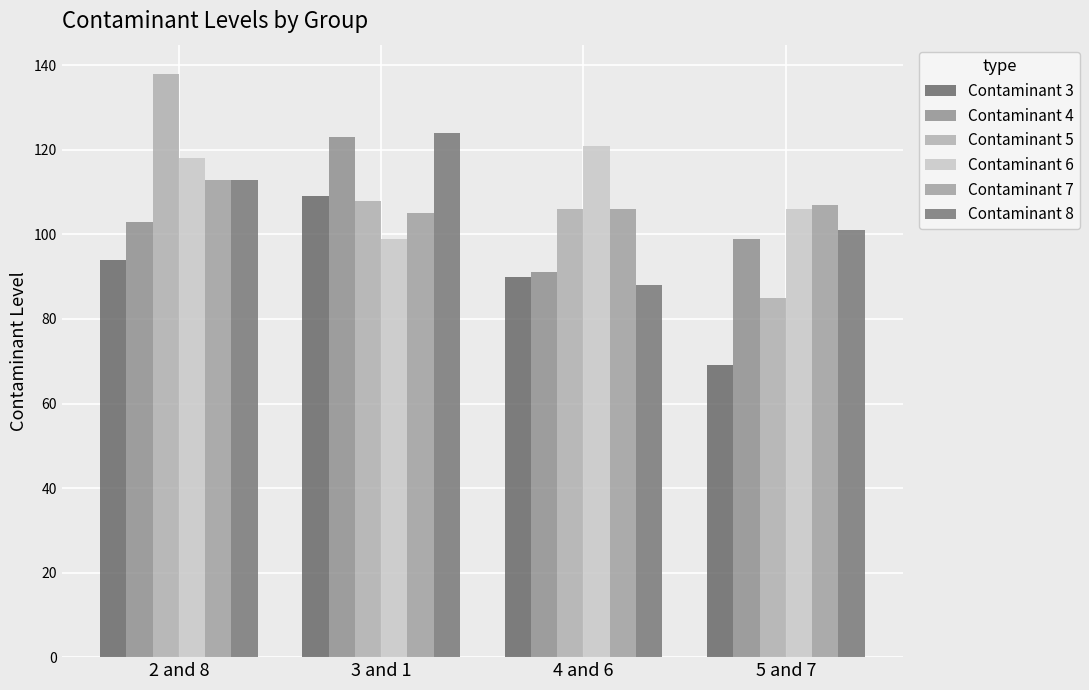

What is the difference between the Contaminant 4 values at 4 and 6 and 2 and 8?

12